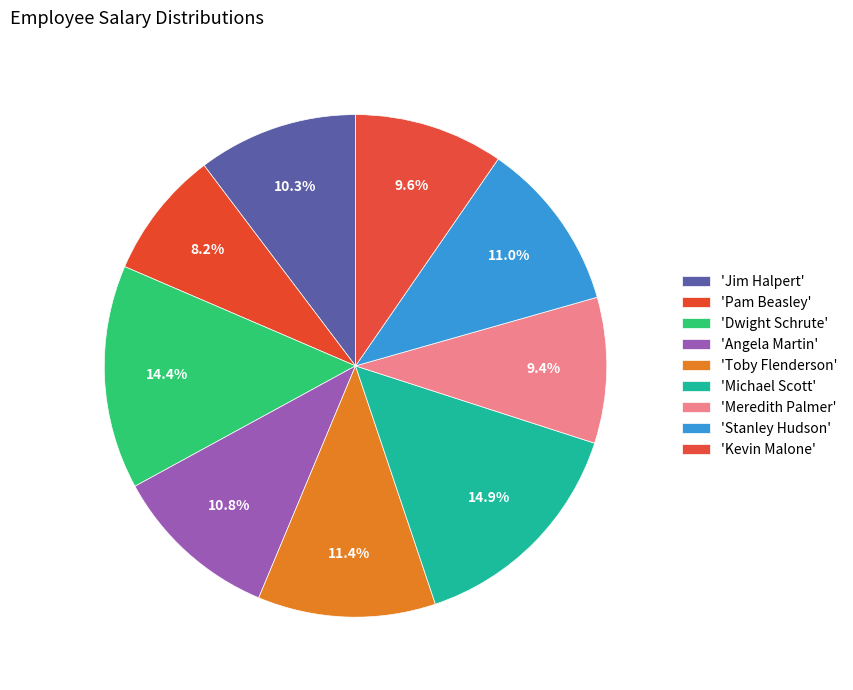

Rank the categories by value from highest to lowest.

Michael Scott, Dwight Schrute, Toby Flenderson, Stanley Hudson, Angela Martin, Jim Halpert, Kevin Malone, Meredith Palmer, Pam Beasley